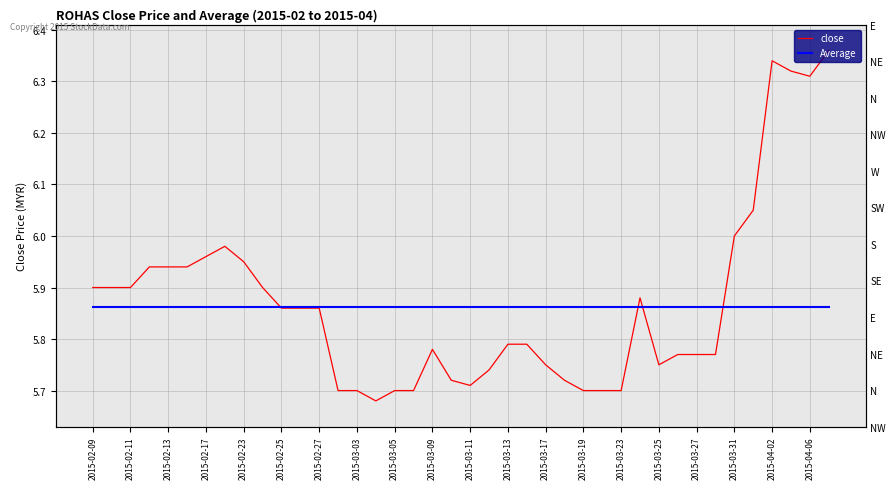

Reading left to right, list all the values displayed in this chart.

close: 5.9	5.9	5.9	5.9	5.9	5.9	6.0	6.0	6.0	5.9	5.9	5.9	5.9	5.7	5.7	5.7	5.7	5.7	5.8	5.7	5.7	5.7	5.8	5.8	5.8	5.7	5.7	5.7	5.7	5.9	5.8	5.8	5.8	5.8	6.0	6.0	6.3	6.3	6.3	6.4
Average: 5.9	5.9	5.9	5.9	5.9	5.9	5.9	5.9	5.9	5.9	5.9	5.9	5.9	5.9	5.9	5.9	5.9	5.9	5.9	5.9	5.9	5.9	5.9	5.9	5.9	5.9	5.9	5.9	5.9	5.9	5.9	5.9	5.9	5.9	5.9	5.9	5.9	5.9	5.9	5.9